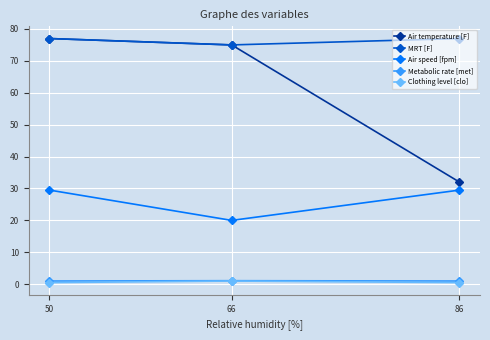

List the labels in order of Air temperature [F] value, largest first.

50, 66, 86